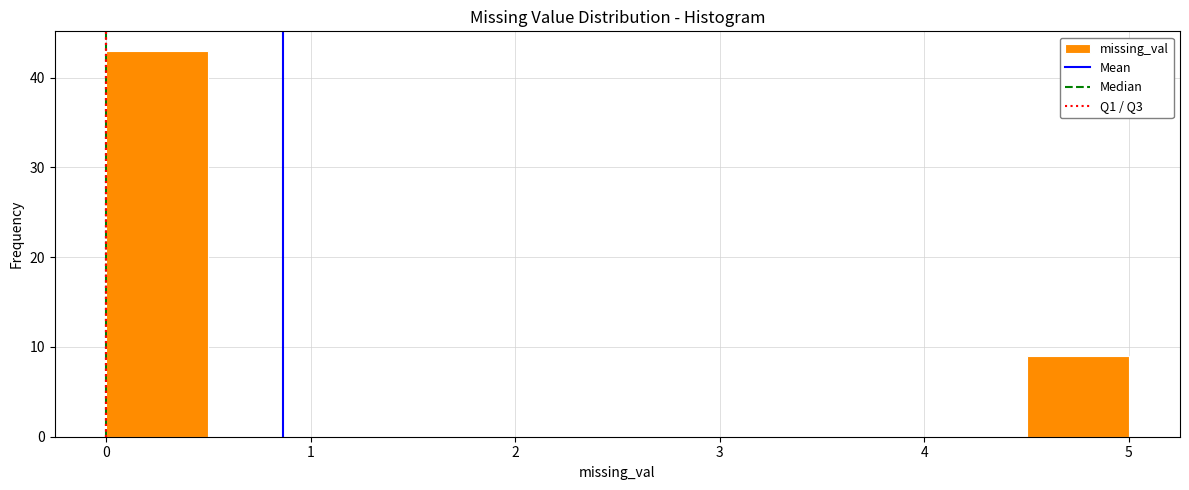

Which range on the x-axis has the tallest bar?

0.0 to 0.5